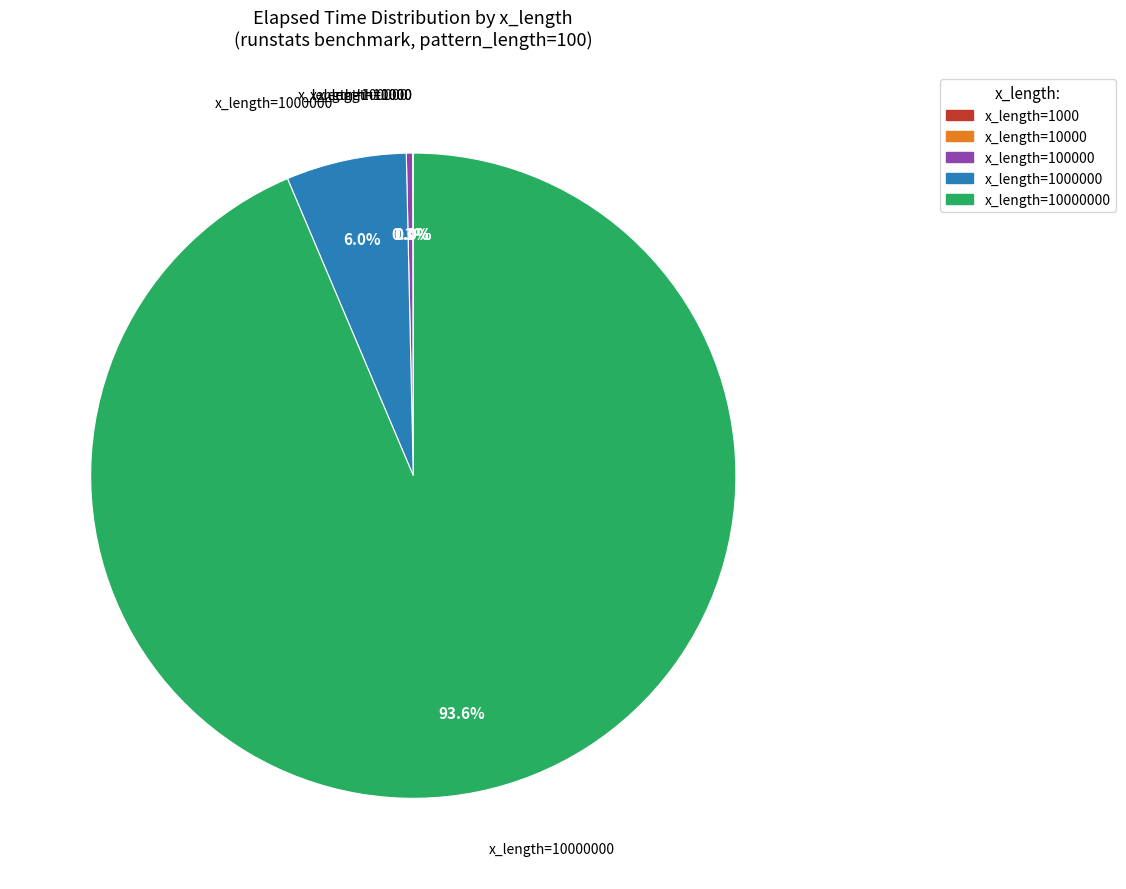

To the nearest percent, what is the difference between the largest and smallest slice percentages?

94%